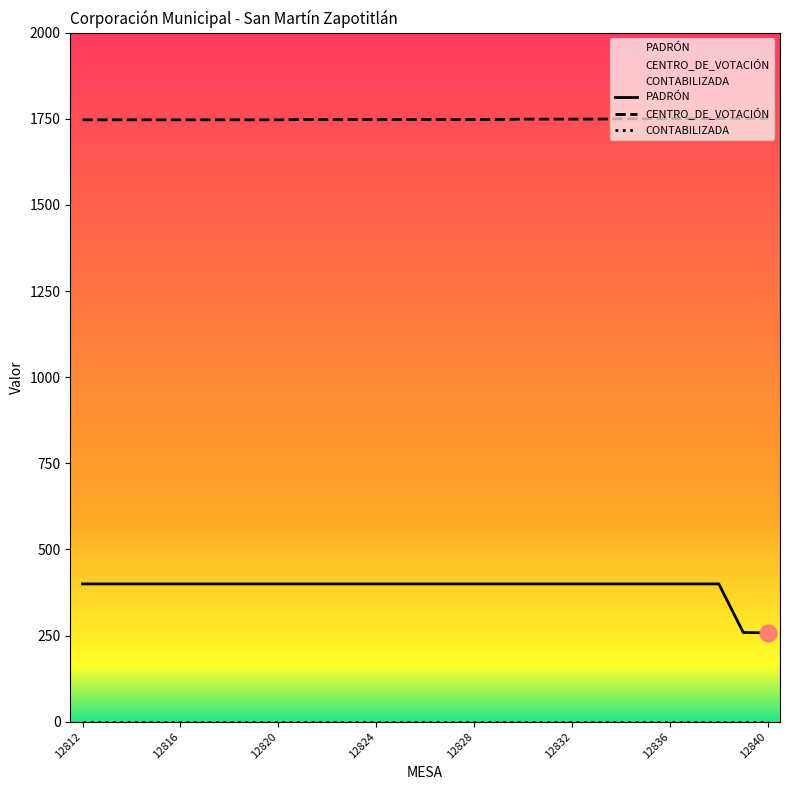

The value of PADRÓN at 12836 is 627. True or false?

False